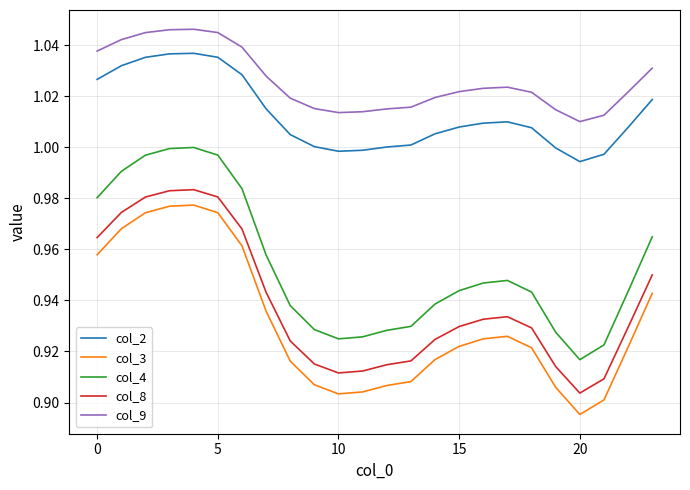

How many lines are shown in the chart?

5